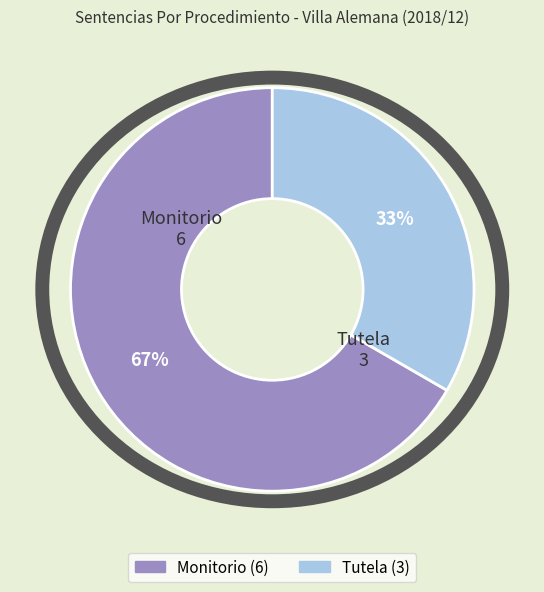

The Tutela slice represents 33% of the pie. True or false?

True